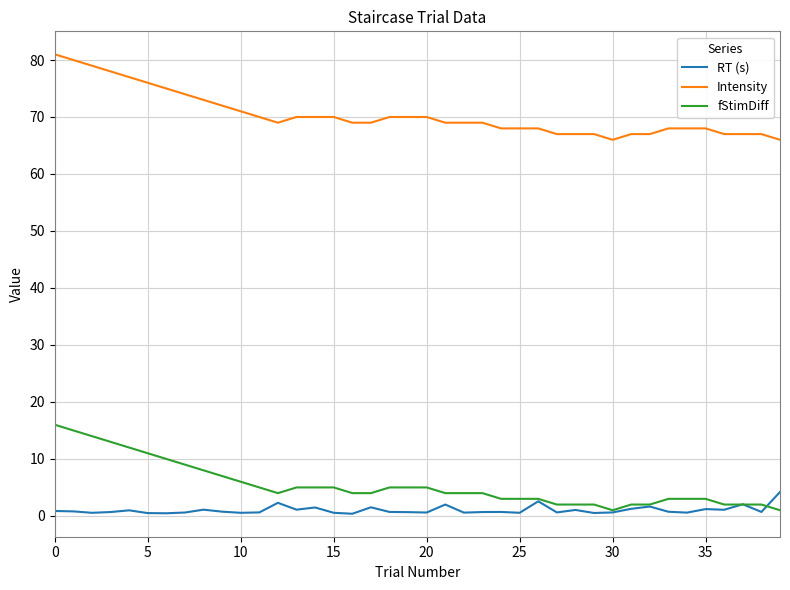

True or false: Intensity and fStimDiff intersect in this chart.

False